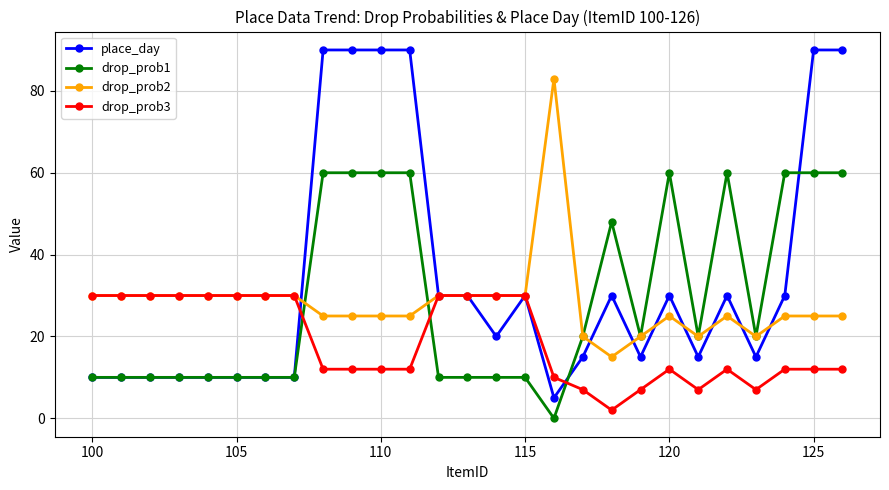

True or false: drop_prob1 and drop_prob3 intersect in this chart.

True